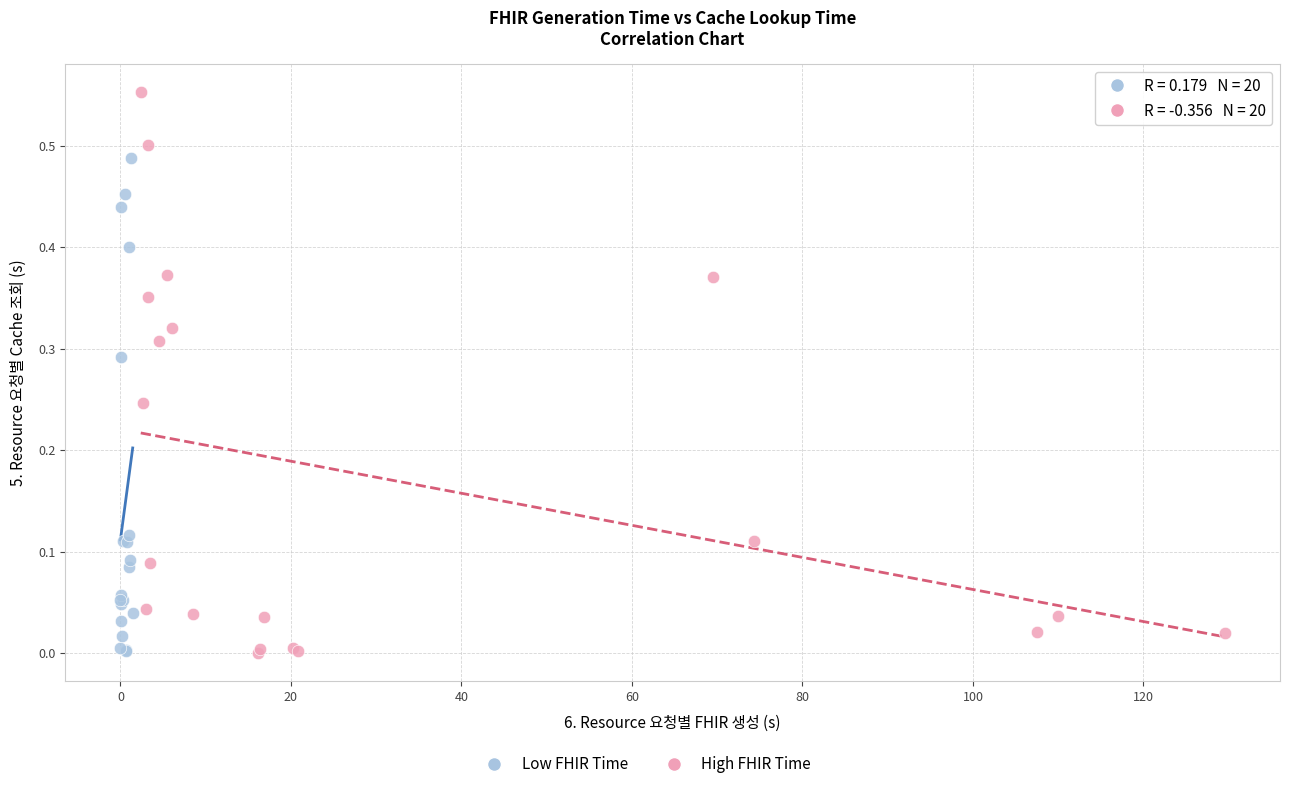

Which series has the largest Y range (max minus min)?

High FHIR Time